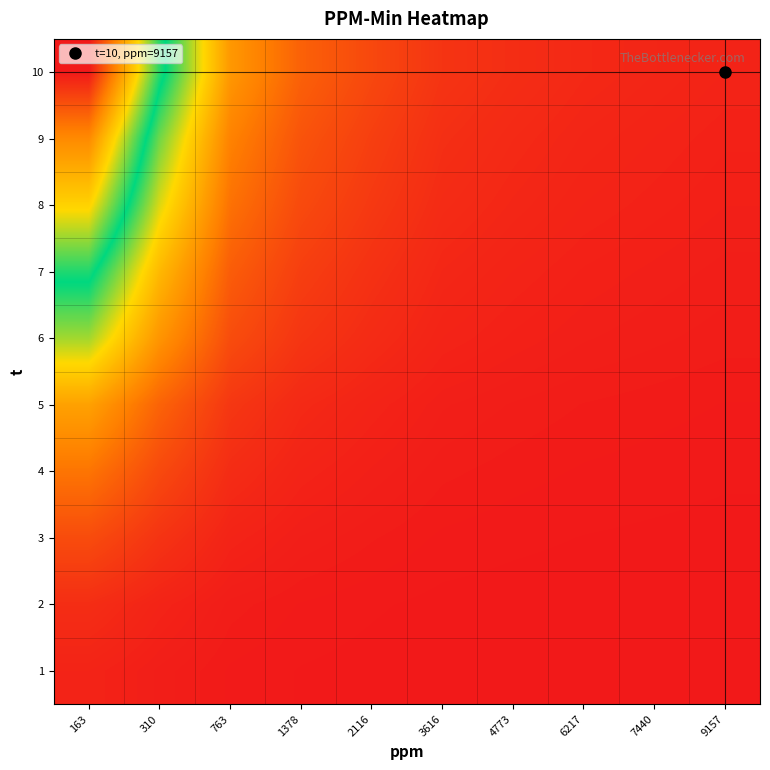

What is the maximum value shown in the chart?

1.0